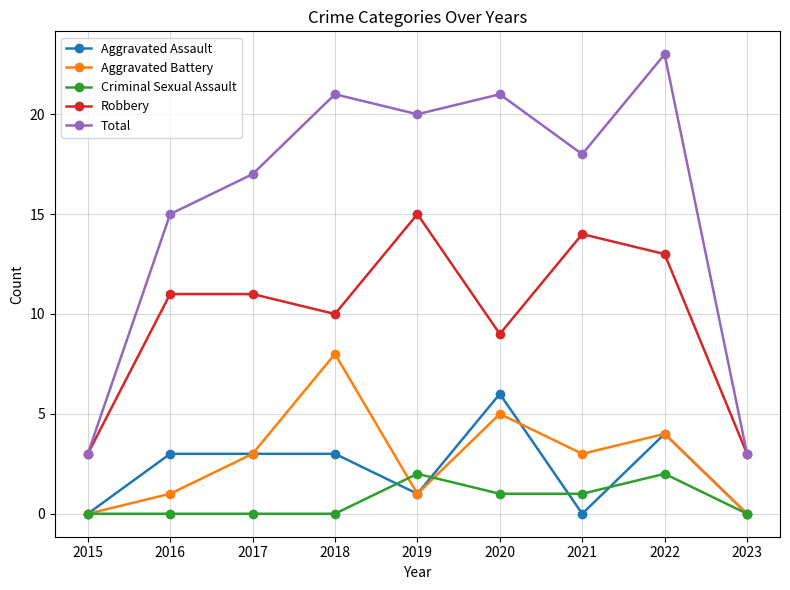

What is the value of the Total point at the 9th from the left?

3